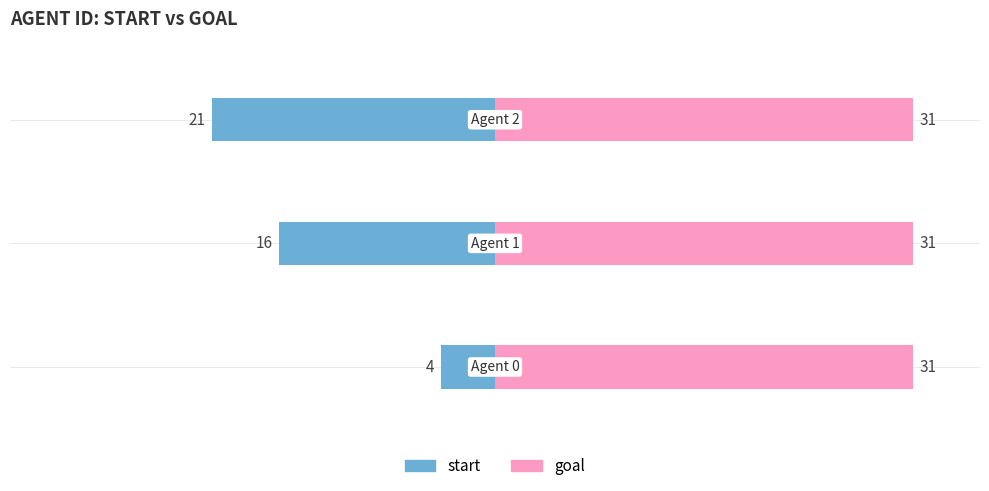

How many values in the start series exceed -16?

1